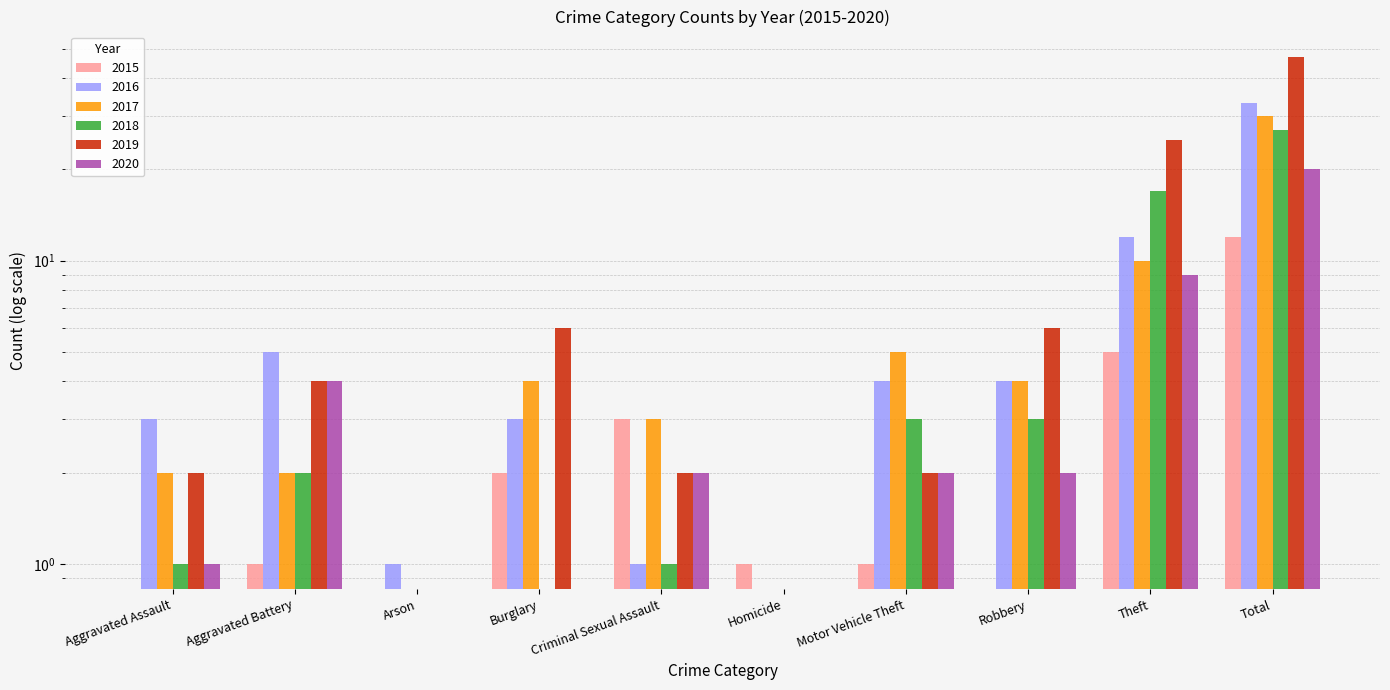

Which series has the largest total across all categories?

2019